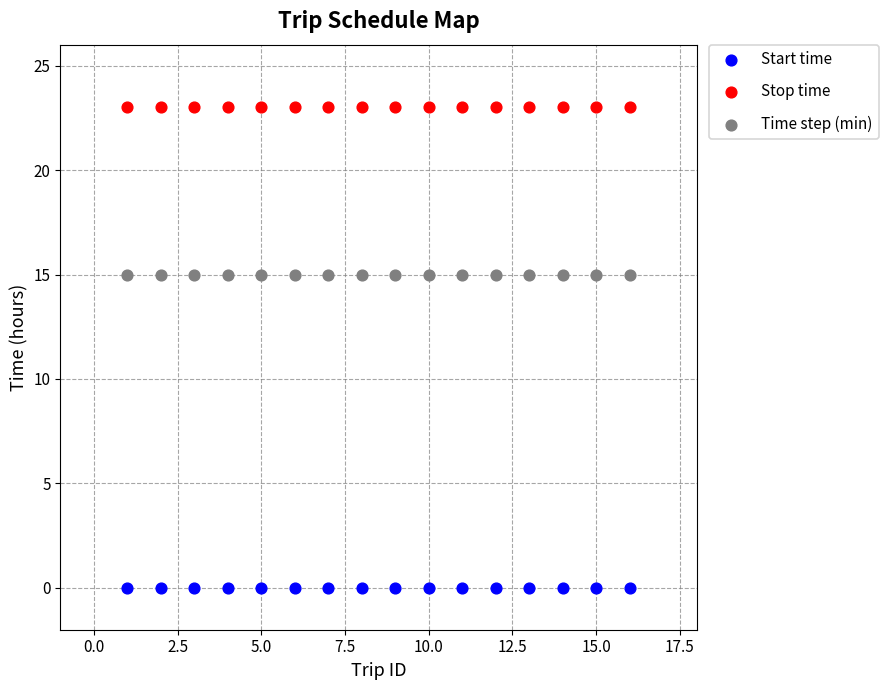

Which series contains the lowest Y value?

Start time